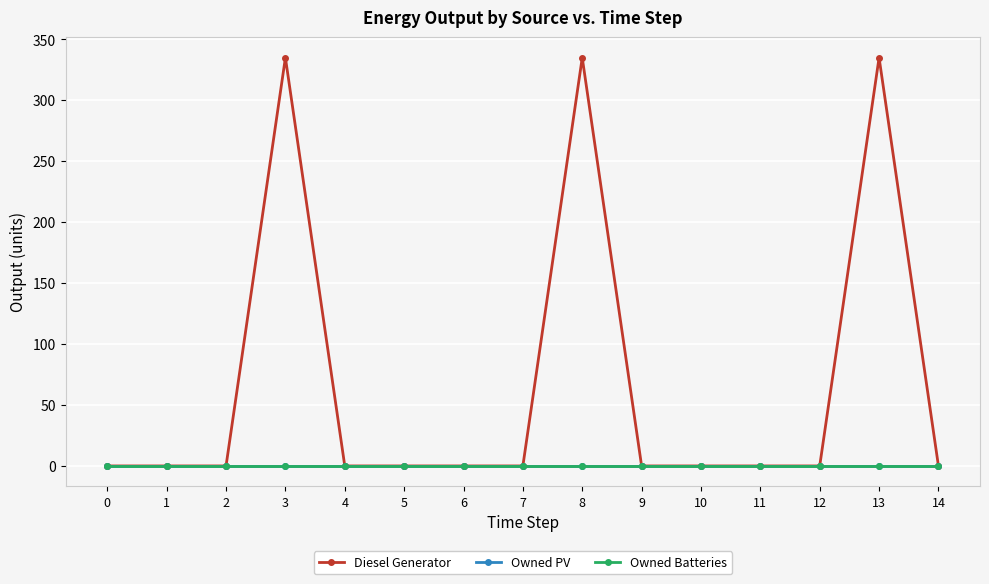

True or false: Owned Batteries has more than 0 points higher than both neighbors.

False